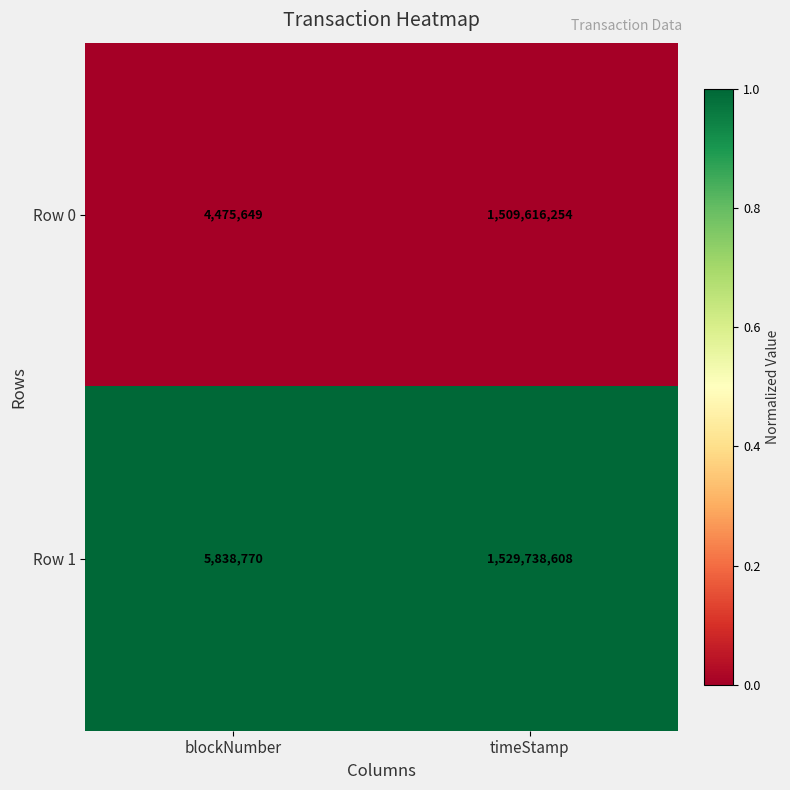

Reading left to right, extract all data points from this chart.

Row 0: blockNumber=4475649	timeStamp=1509616254
Row 1: blockNumber=5838770	timeStamp=1529738608